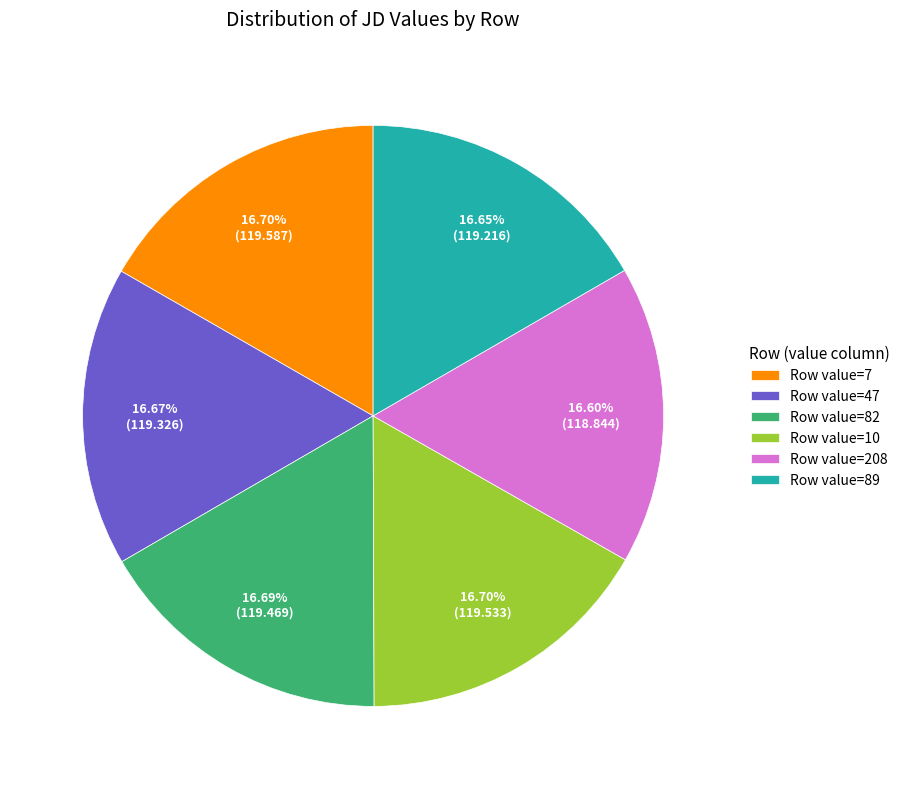

Is there a majority slice in this chart?

No